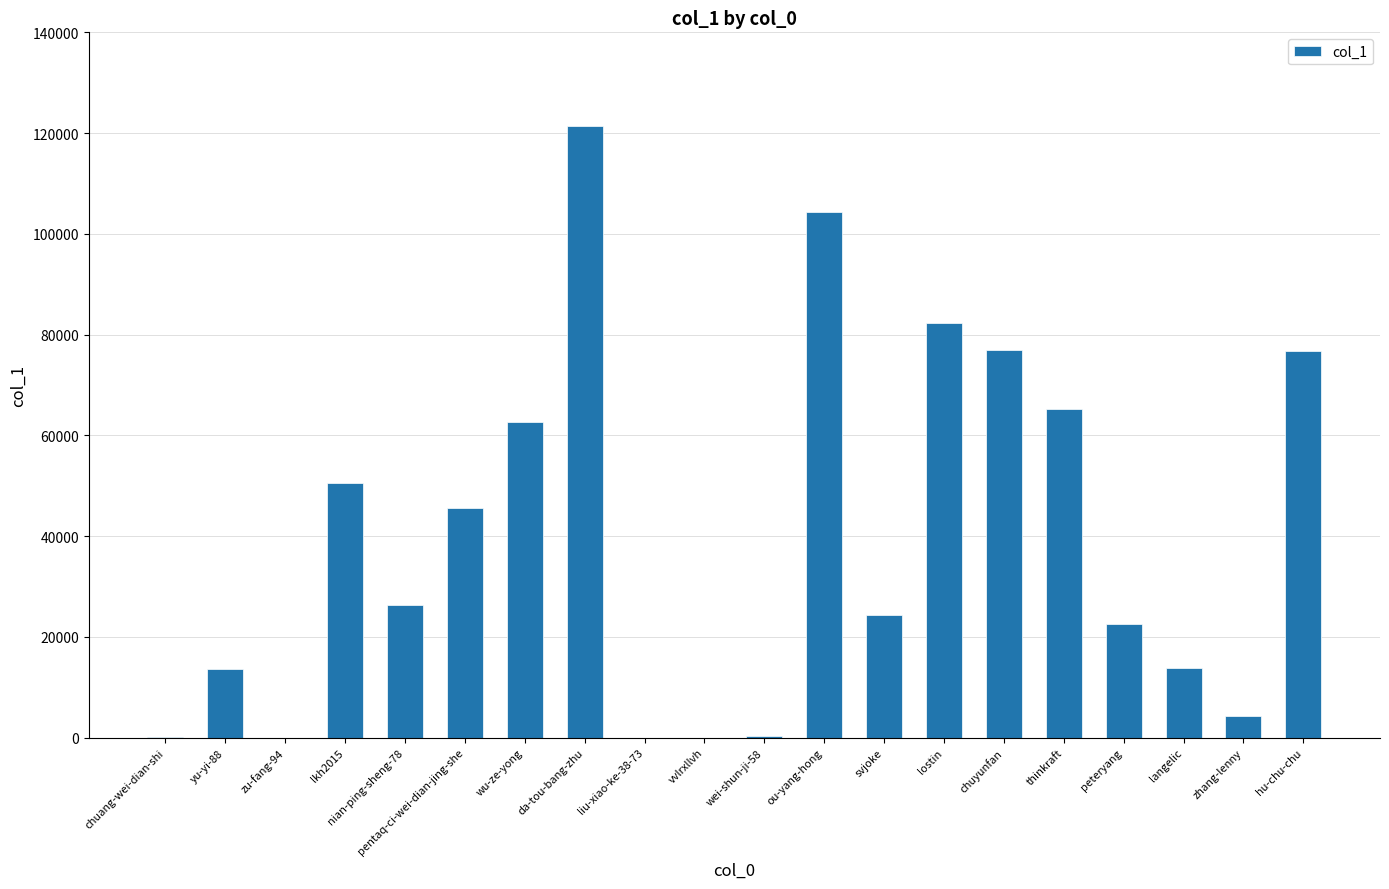

Is it true that the value at hu-chu-chu is 76838?

True